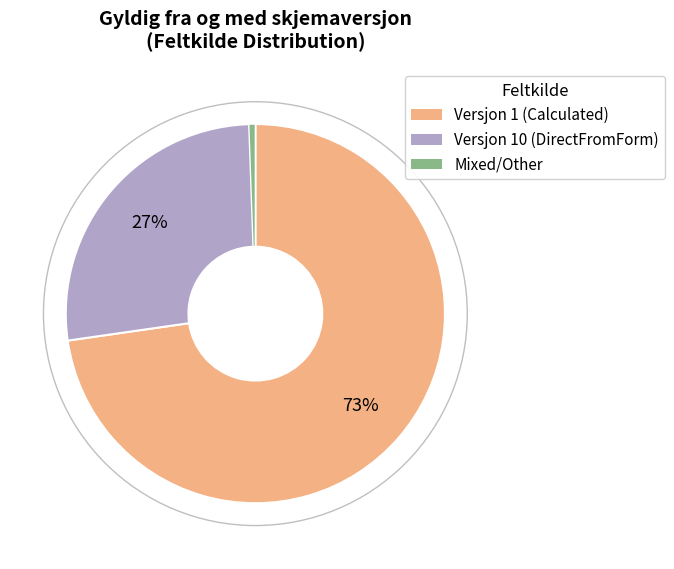

To the nearest percent, what is the average slice percentage?

33%